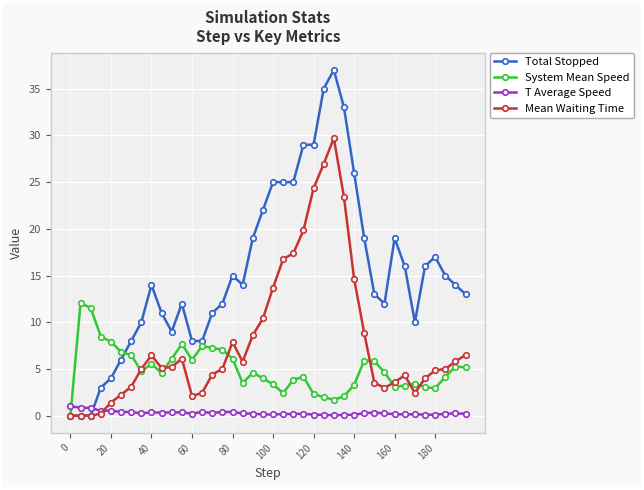

What is the sum of all System Mean Speed values?

199.8